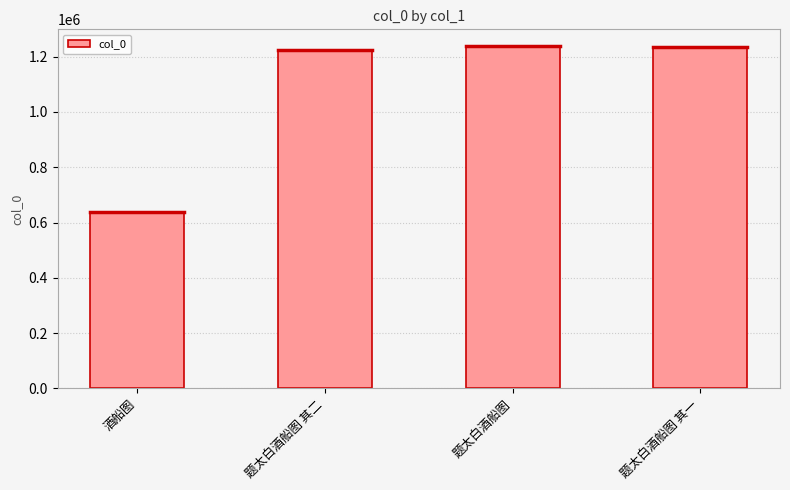

True or false: the data shows 1236951 at 题太白酒船图.

True